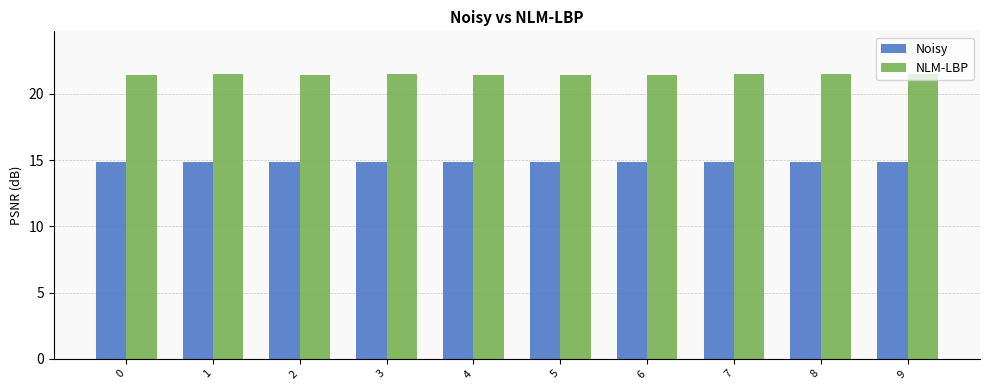

At how many categories does at least one series exceed 17?

10